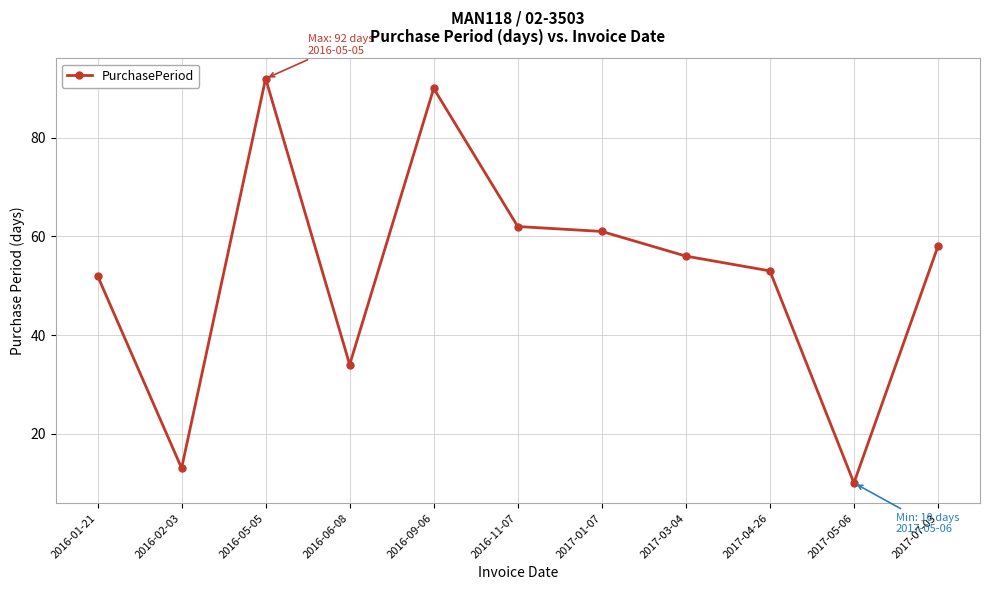

The value at 2017-01-07 is 89. True or false?

False